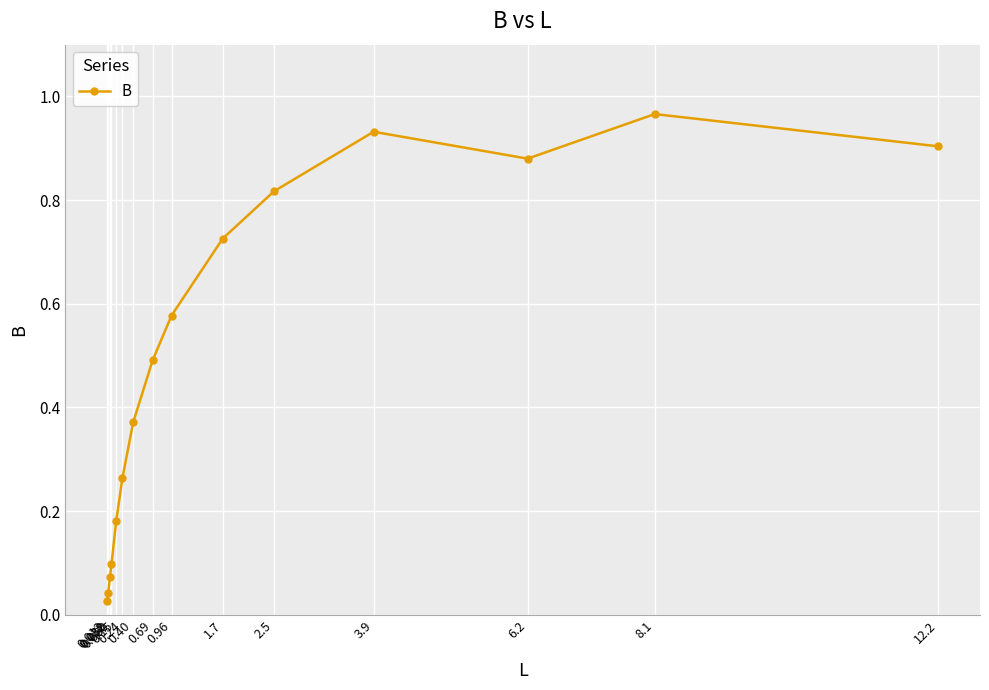

What is the value of the 8th point from the left?

0.5